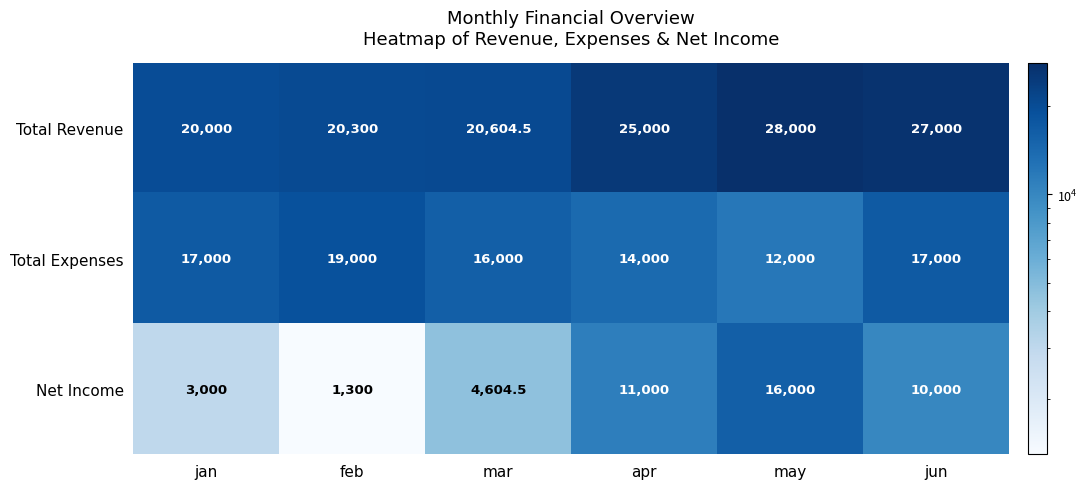

What is the difference between the maximum and minimum values in the Total Revenue series?

8000.0